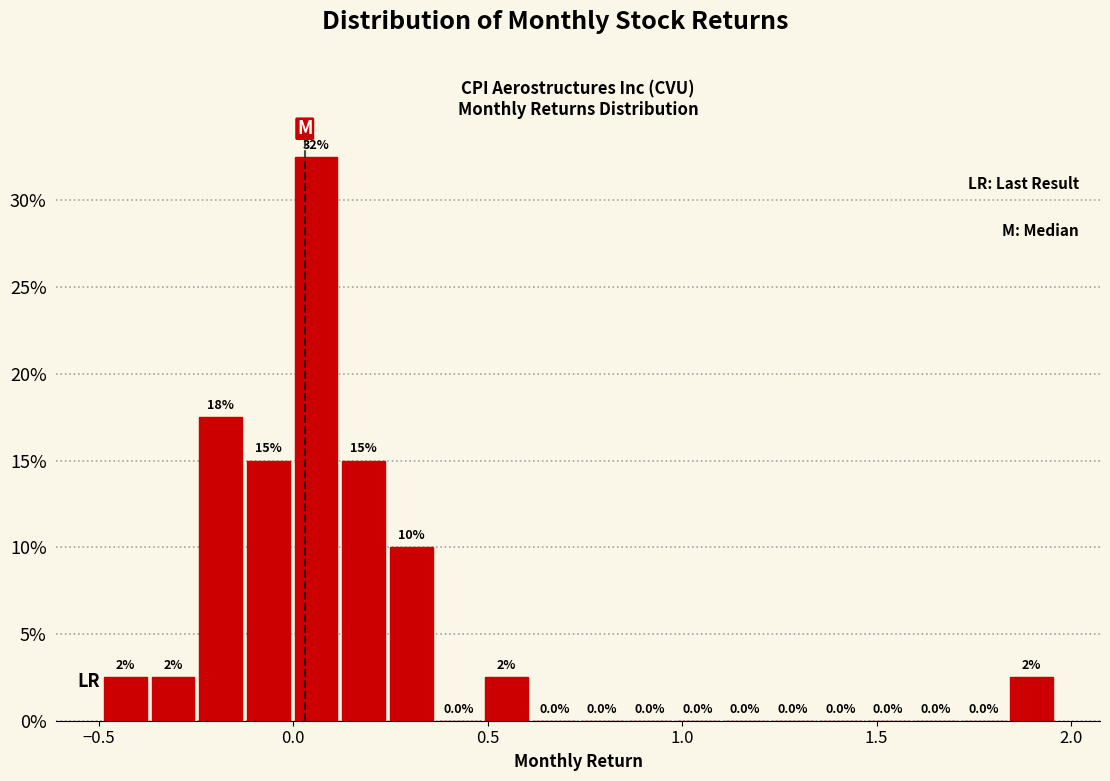

Read against the x-axis, roughly where is the centre of the tallest bar?

0.05